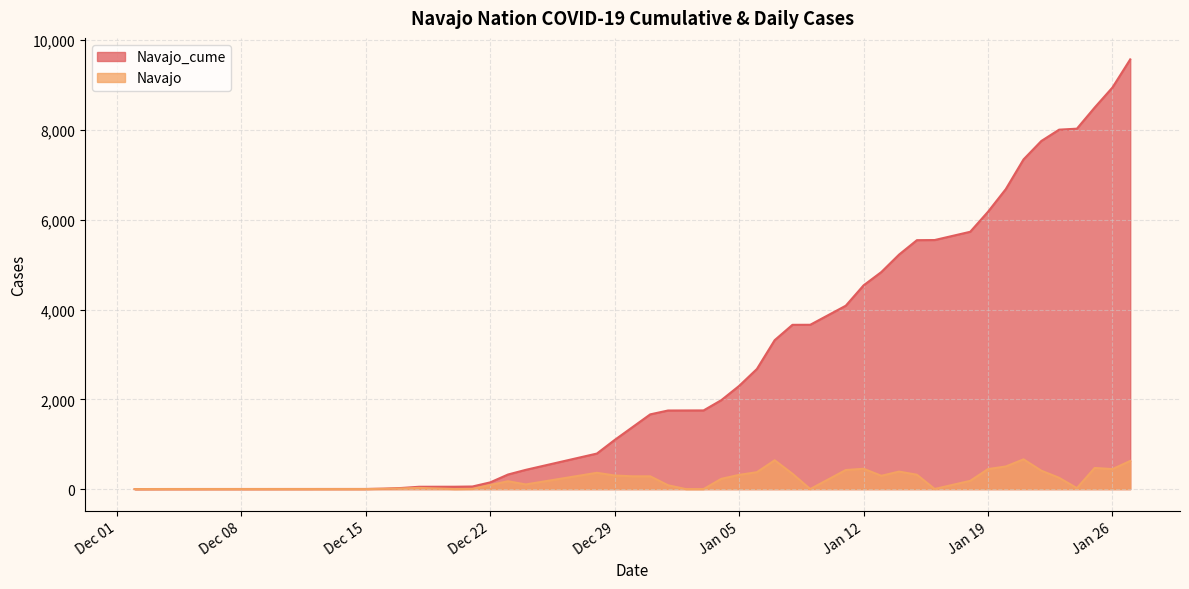

How many series are shown in this chart?

2